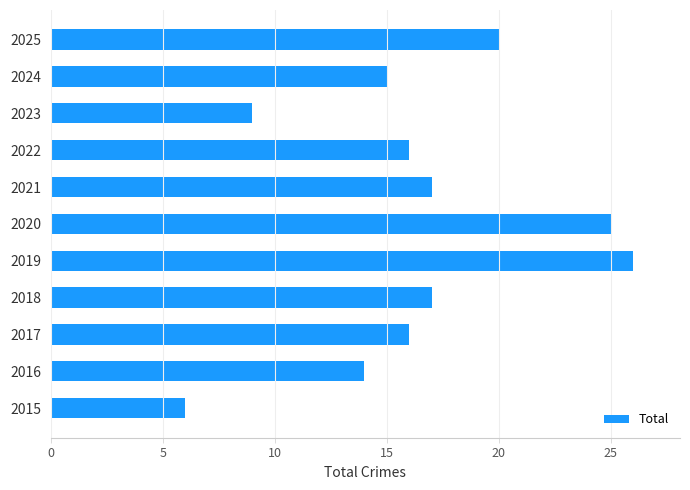

Reading bottom to top, what are all the values shown in this chart?

6	14	16	17	26	25	17	16	9	15	20